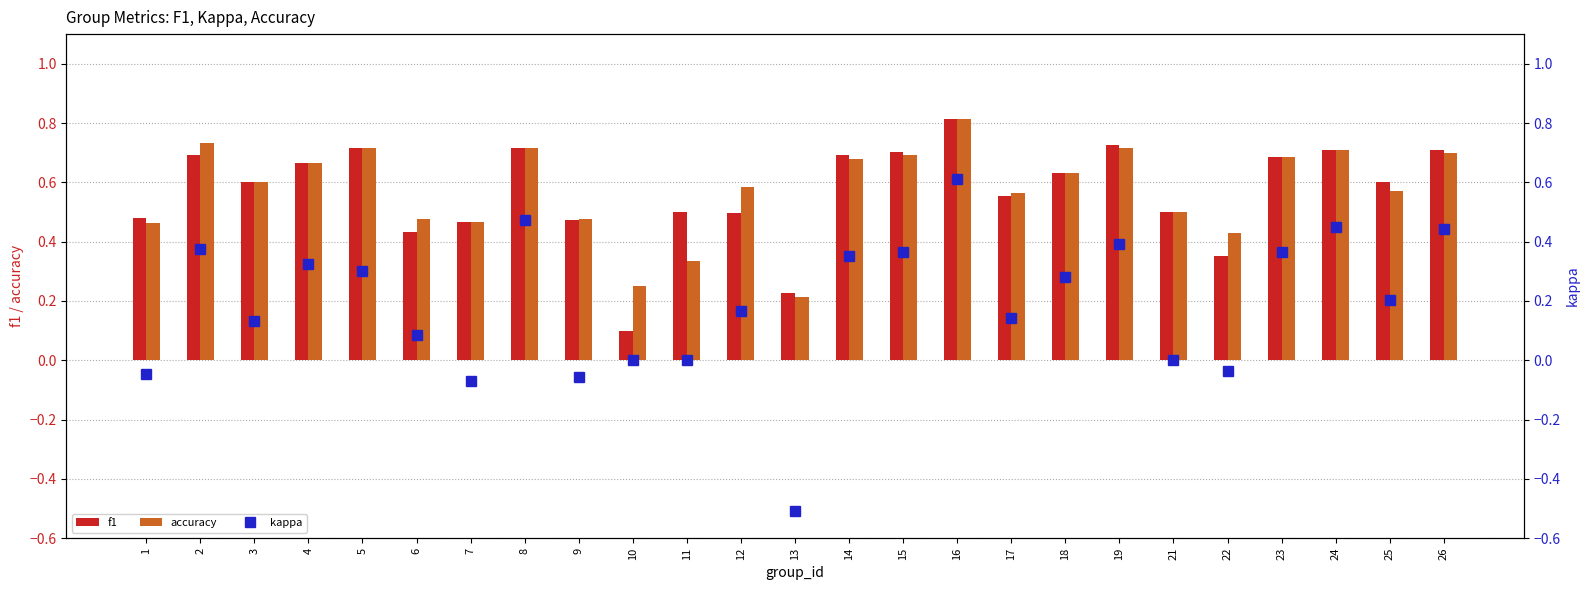

What is the minimum value shown in the chart?

-0.5